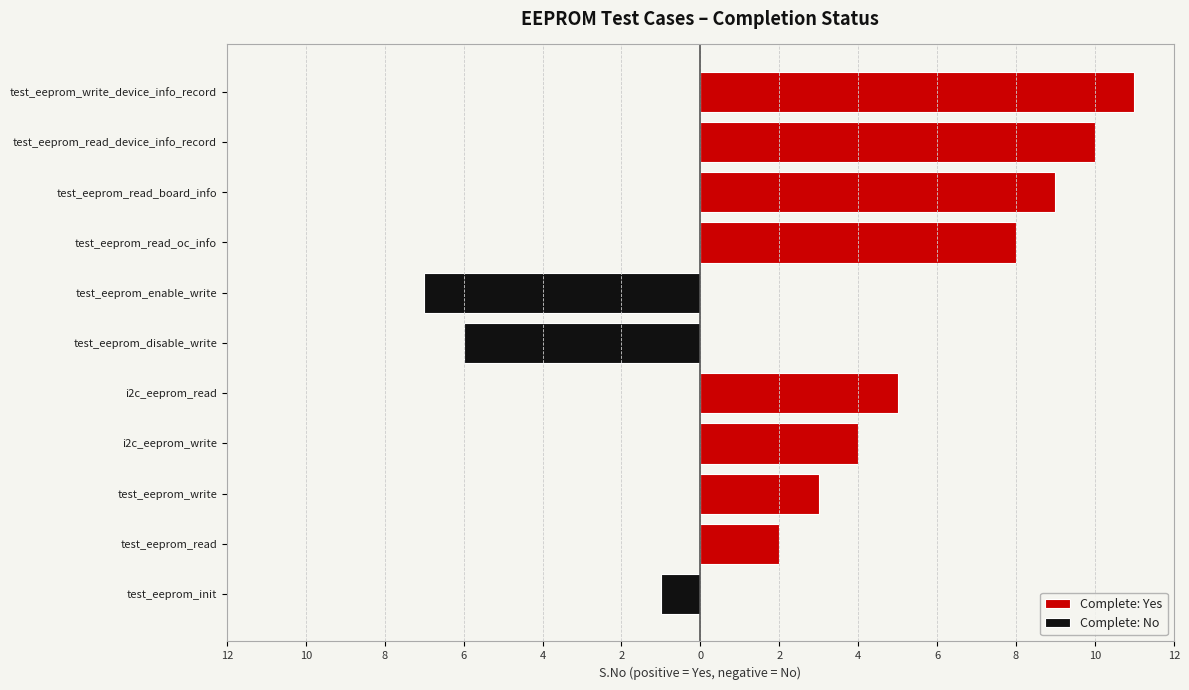

Between test_eeprom_read_oc_info and test_eeprom_read_board_info, which series saw the biggest shift?

Complete: Yes